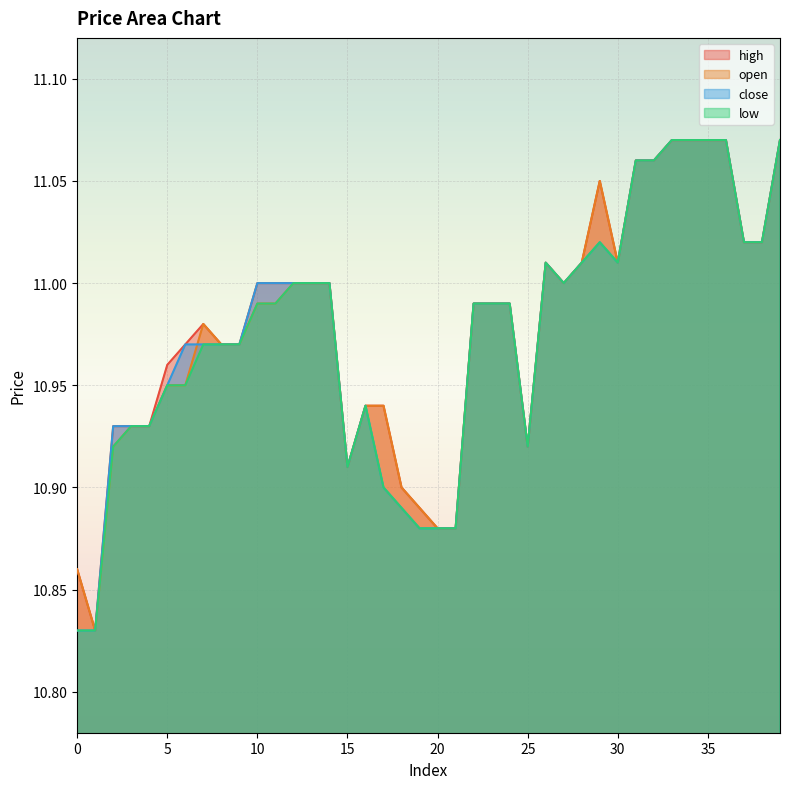

Between 3 and 26, which series saw the biggest shift?

high